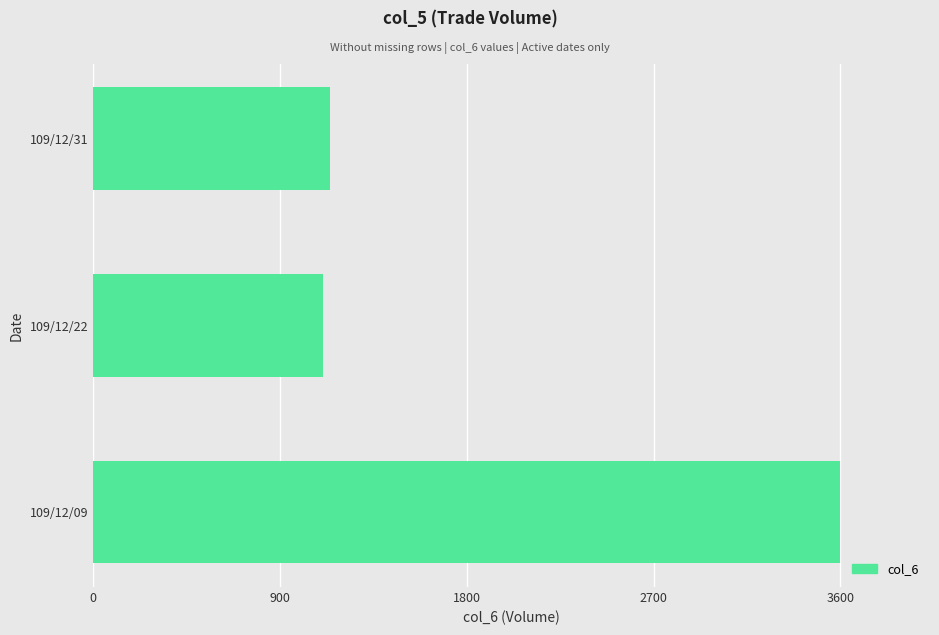

Does the chart contain any negative values?

No